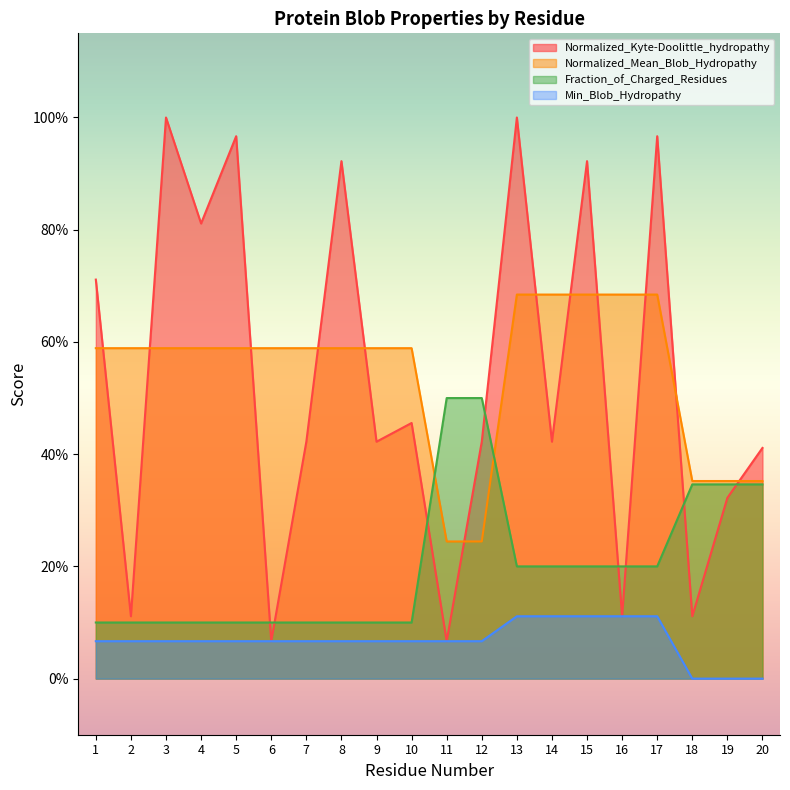

Which category has the highest value in the Min_Blob_Hydropathy series?

13